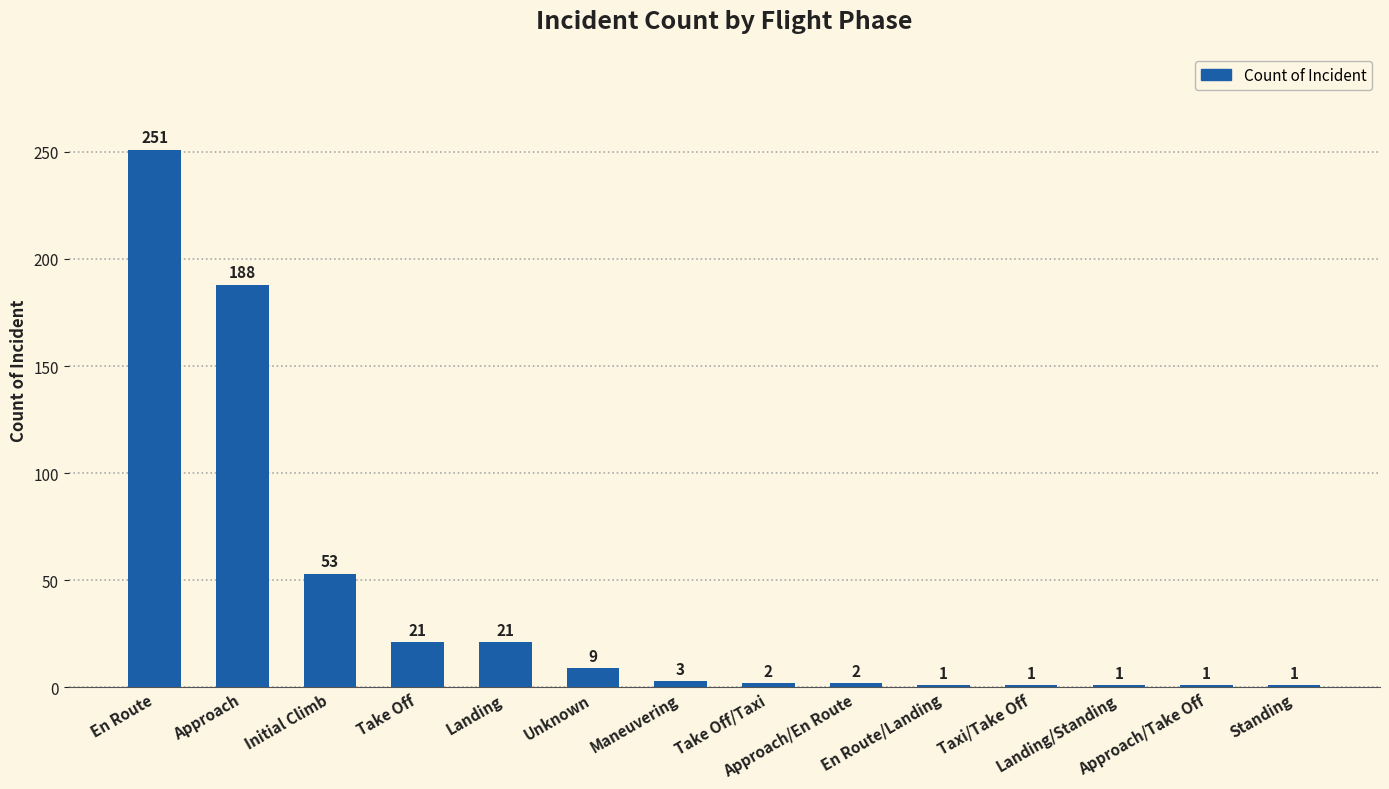

Is it true that the value at En Route/Landing is 1?

True